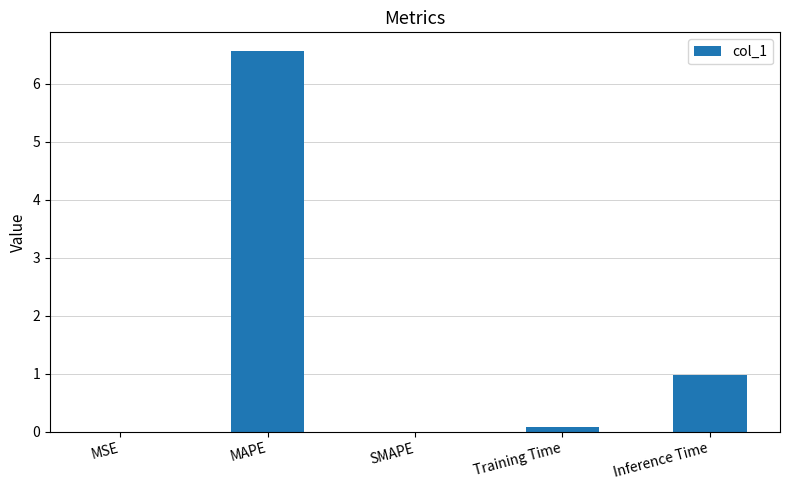

What is the greatest value displayed?

6.6